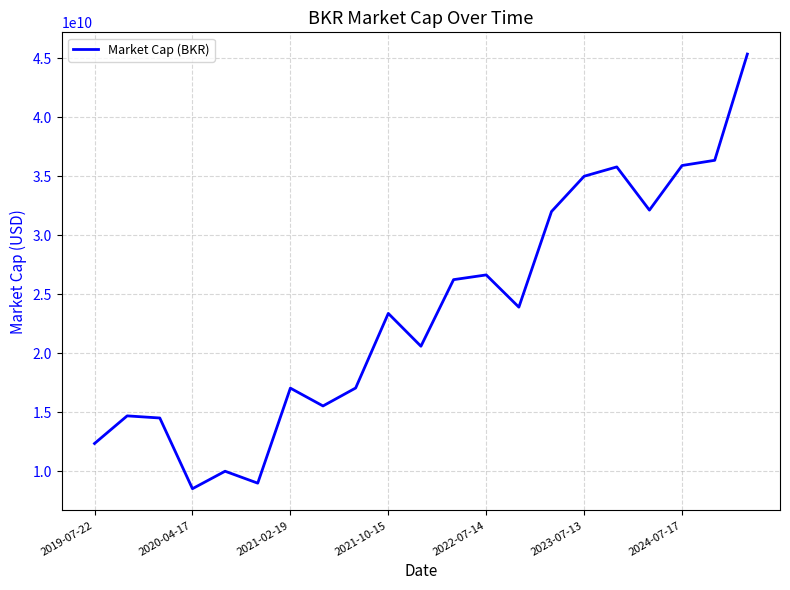

What is the difference between the maximum and minimum values?

36820000000.0